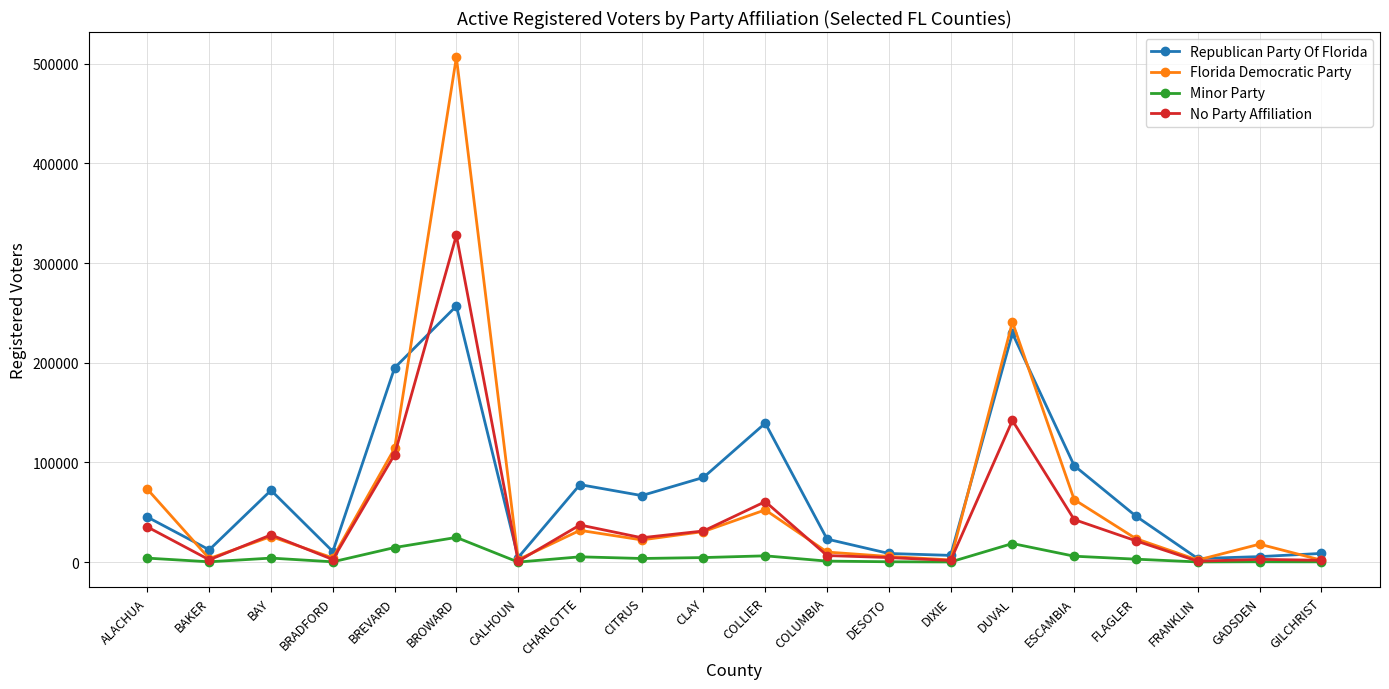

Read the Republican Party Of Florida value at FLAGLER.

46165